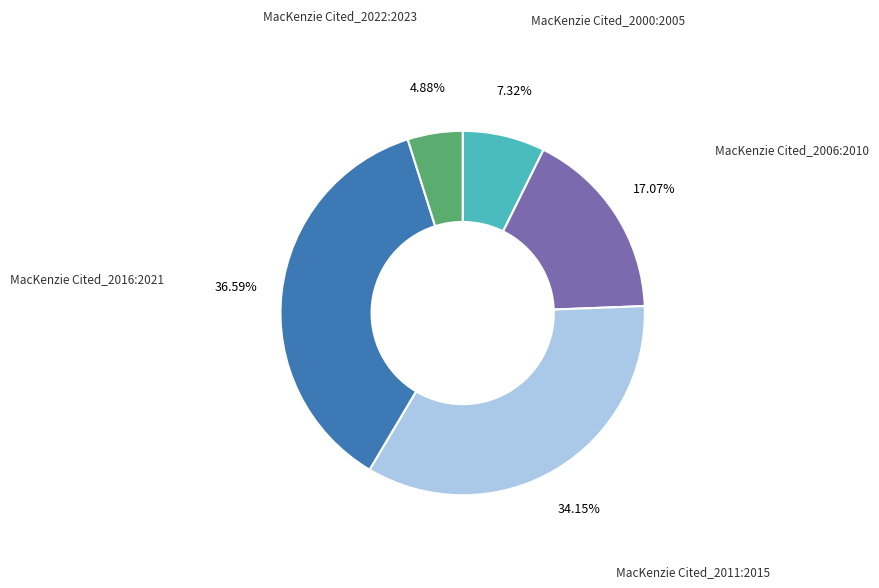

Is there a majority slice in this chart?

No